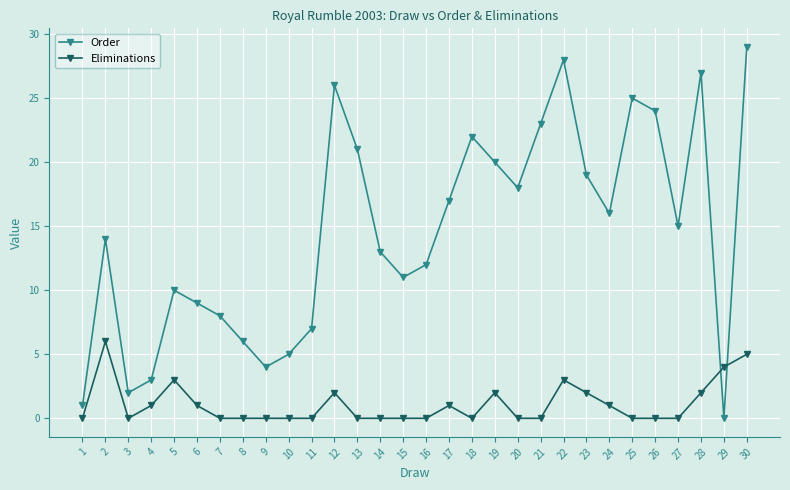

What is the sum of all Eliminations values?

33